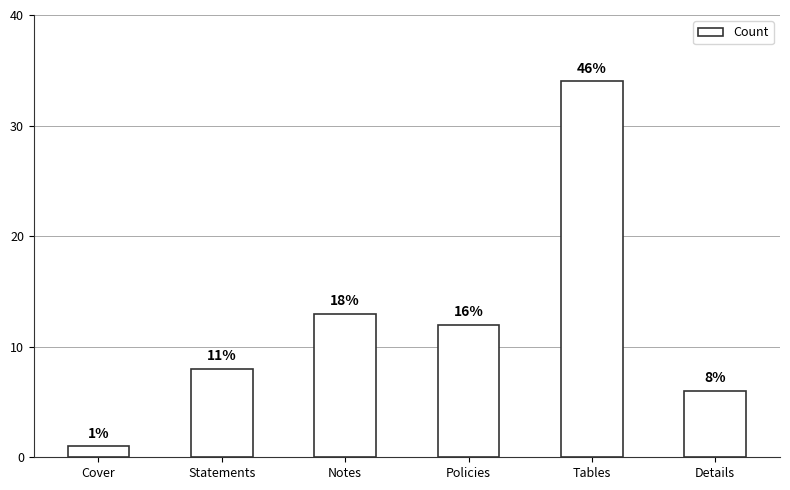

How many bars are there in total?

6